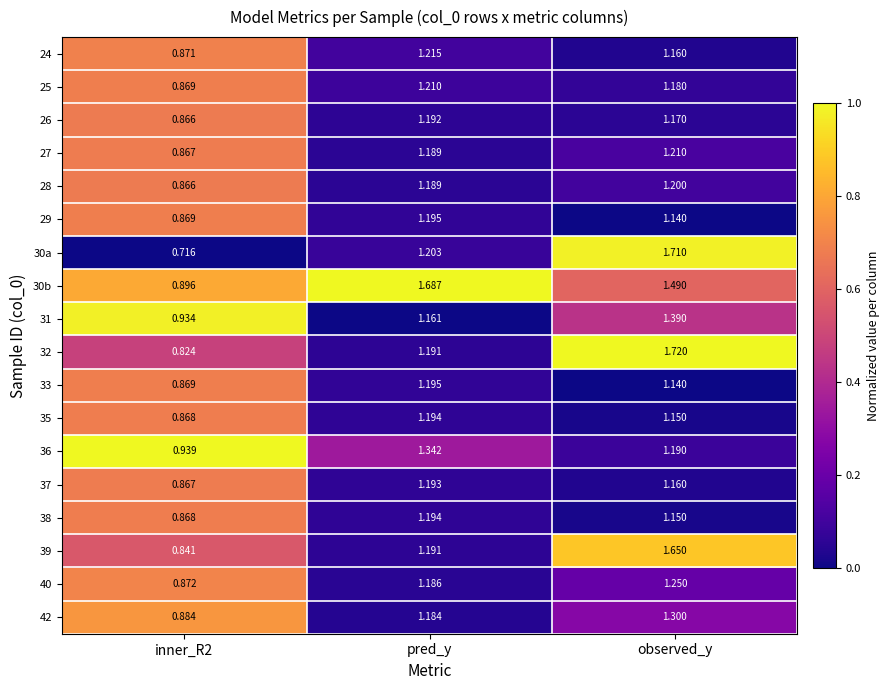

Is the value of 33 at inner_R2 greater than the value of 36 at observed_y?

No